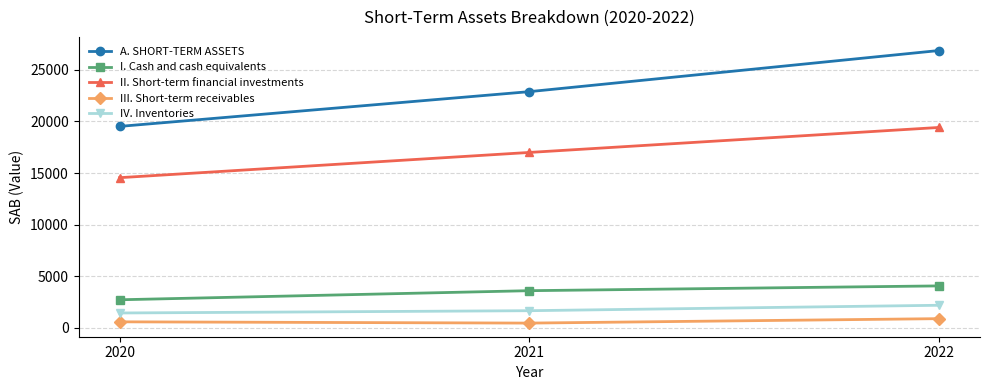

List the series in order of their peak value, lowest first.

III. Short-term receivables, IV. Inventories, I. Cash and cash equivalents, II. Short-term financial investments, A. SHORT-TERM ASSETS